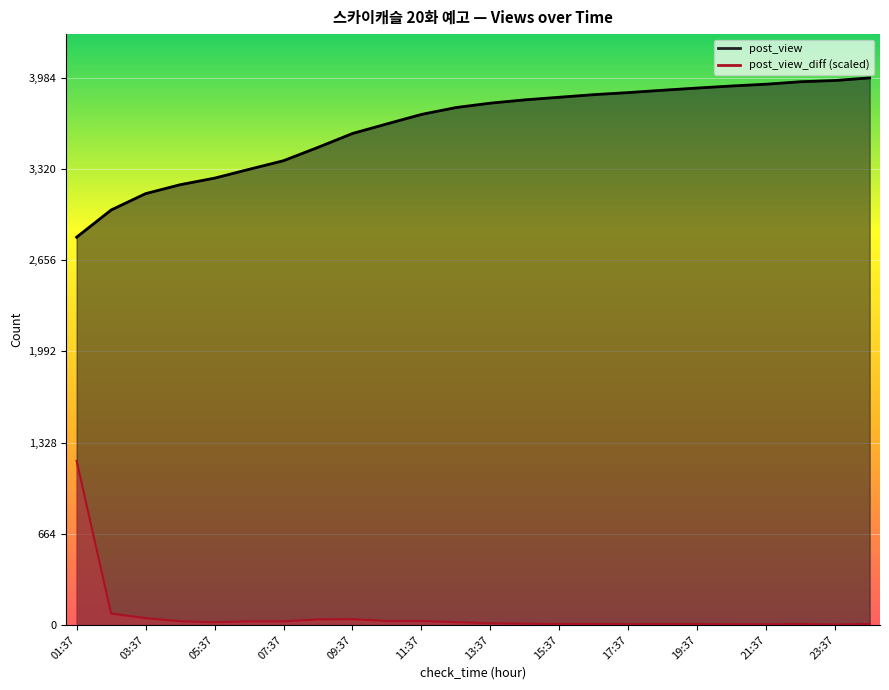

Reading right to left, extract all data points from this chart.

post_view: 3984.0	3965.0	3956.0	3938.0	3925.0	3910.0	3894.0	3877.0	3862.0	3843.0	3824.0	3800.0	3768.0	3718.0	3649.0	3579.0	3478.0	3381.0	3318.0	3254.0	3206.0	3141.0	3022.0	2824.0
post_view_diff: 8.0	3.8	7.6	5.5	6.3	6.8	7.2	6.3	8.0	8.0	10.2	13.5	21.2	29.2	29.6	42.7	41.1	26.7	27.1	20.3	27.5	50.4	83.8	1195.2